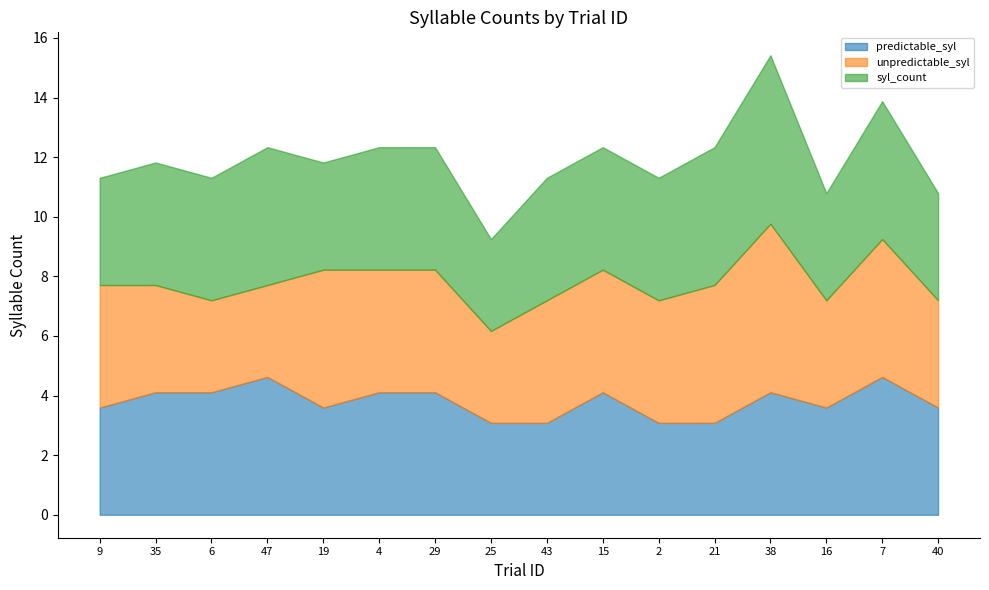

At which label does predictable_syl first exceed 4?

35